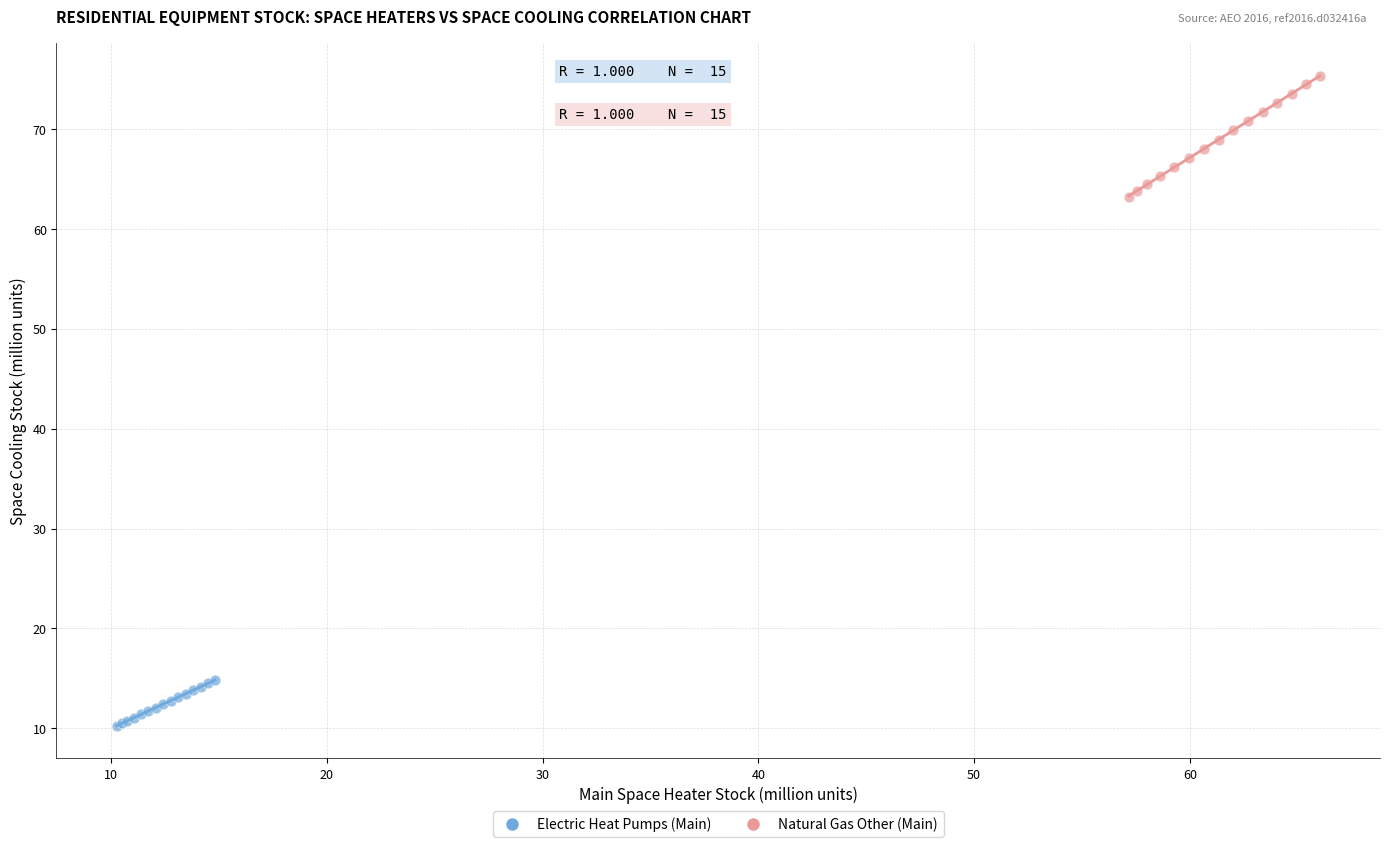

Which series contains the lowest Y value?

Electric Heat Pumps (Main)